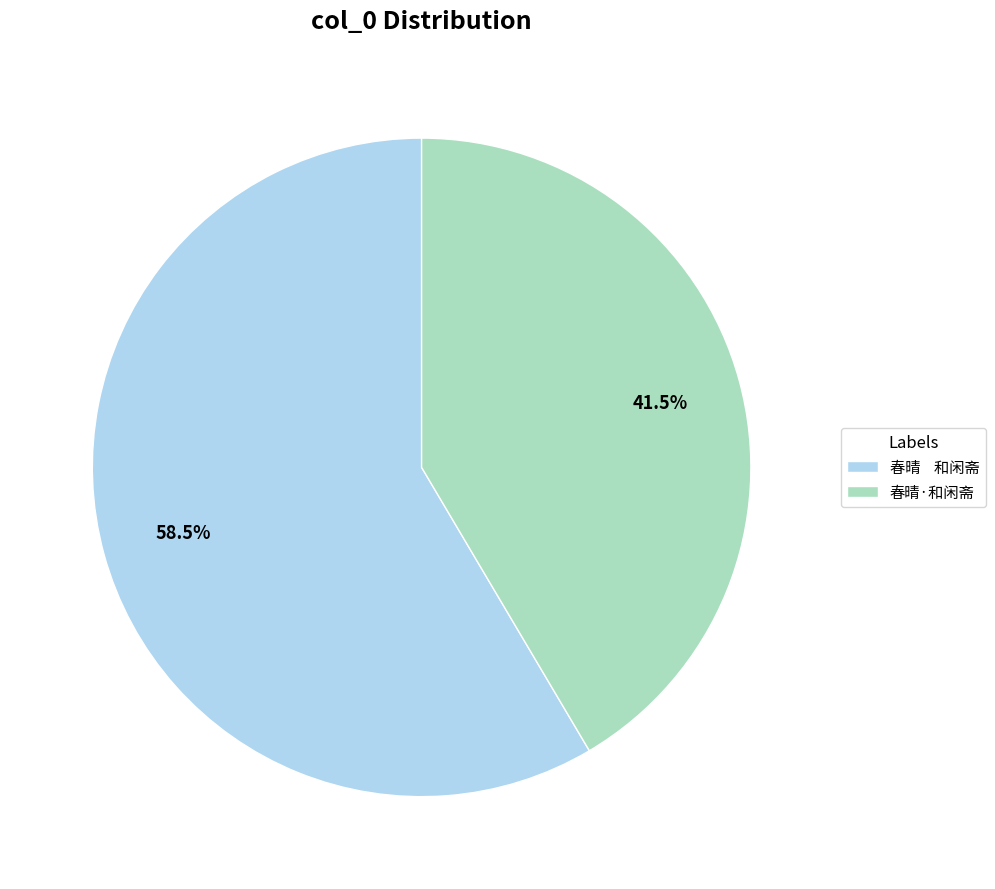

Which has a higher value, 春晴 和闲斋 or 春晴·和闲斋?

春晴 和闲斋